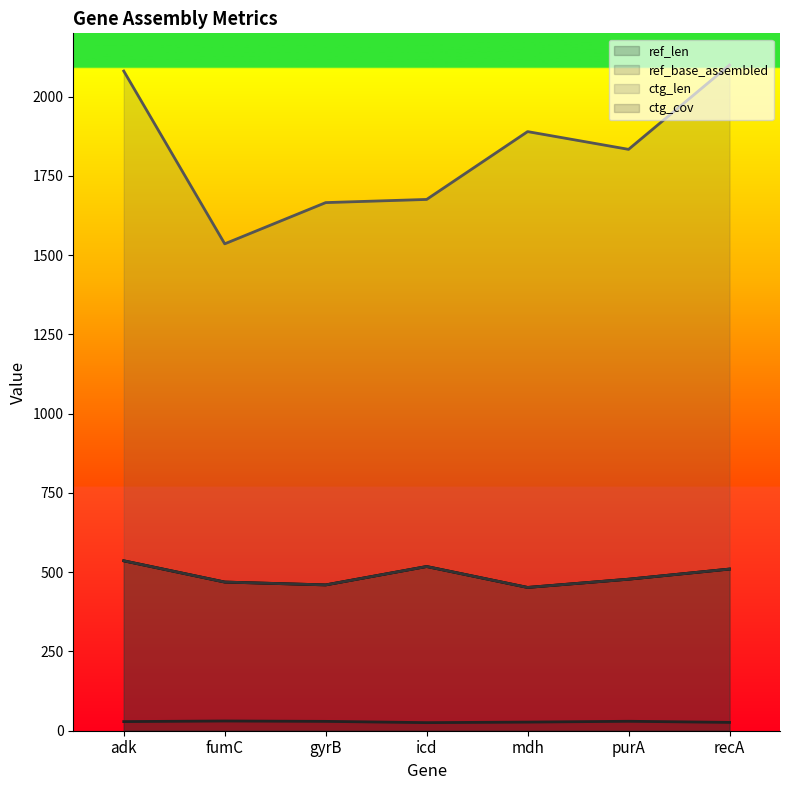

True or false: ctg_cov and ref_base_assembled intersect in this chart.

False